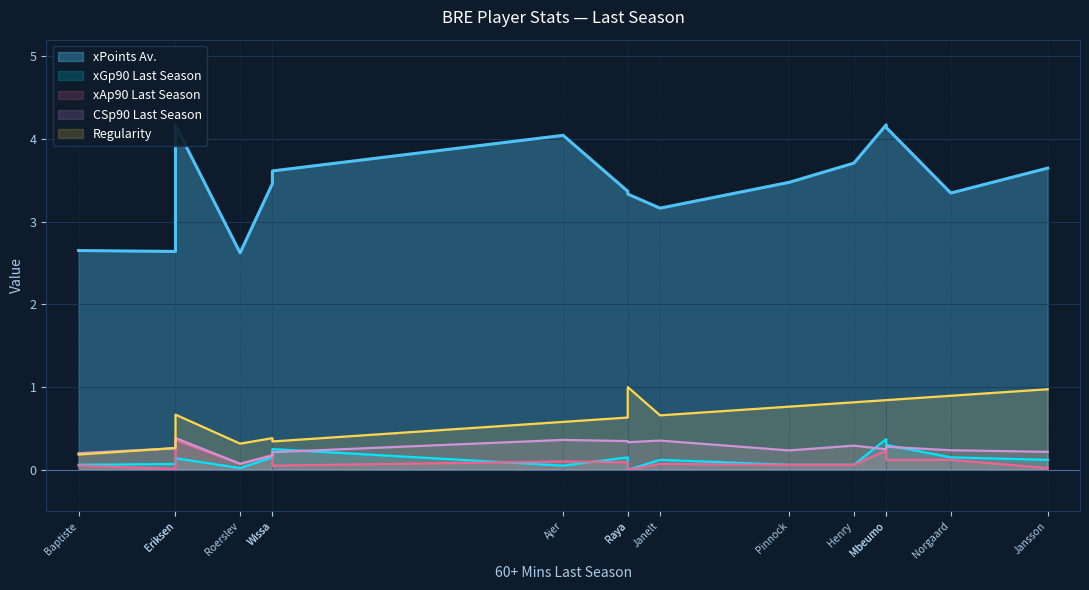

What is the difference between the maximum and minimum values in the xAp90 Last Season series?

0.4